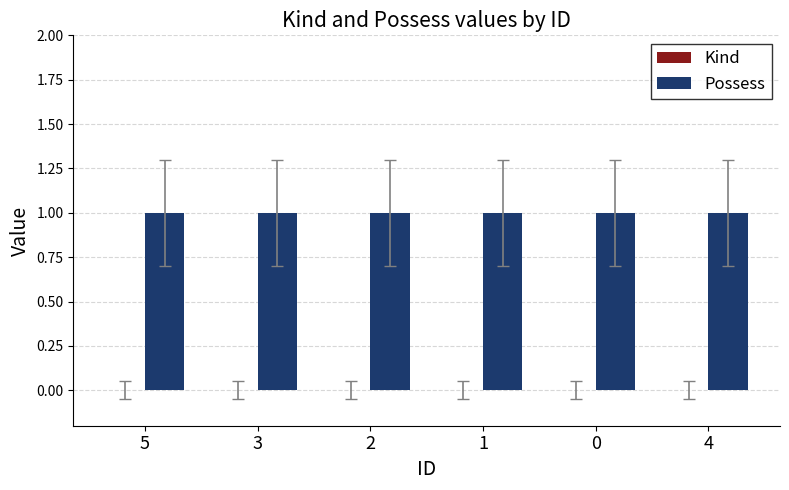

At 5, list the series in order from largest to smallest.

Possess, Kind